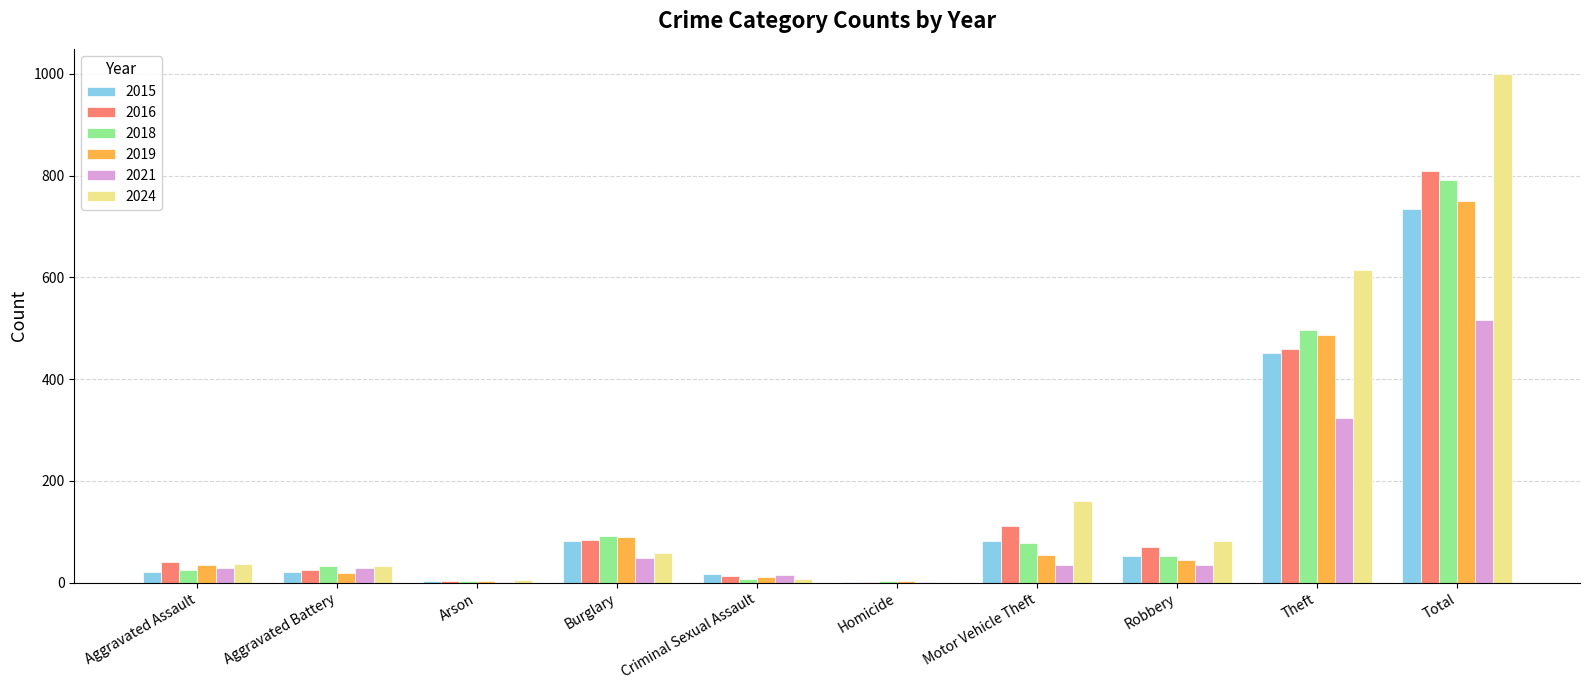

How many distinct data groups are displayed?

6